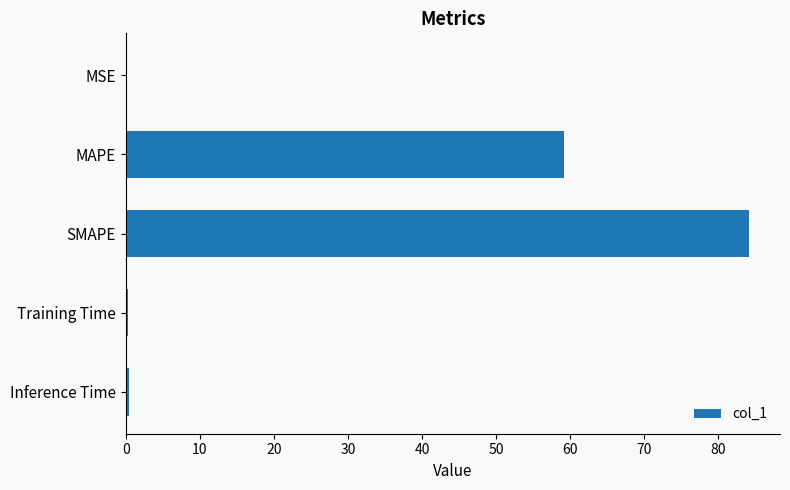

Approximately how many times larger is the value at SMAPE compared to MAPE?

1.4